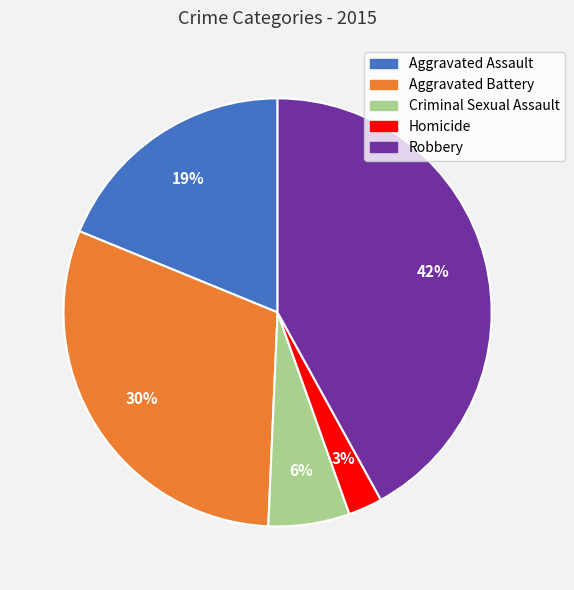

Does any single category account for the majority?

No